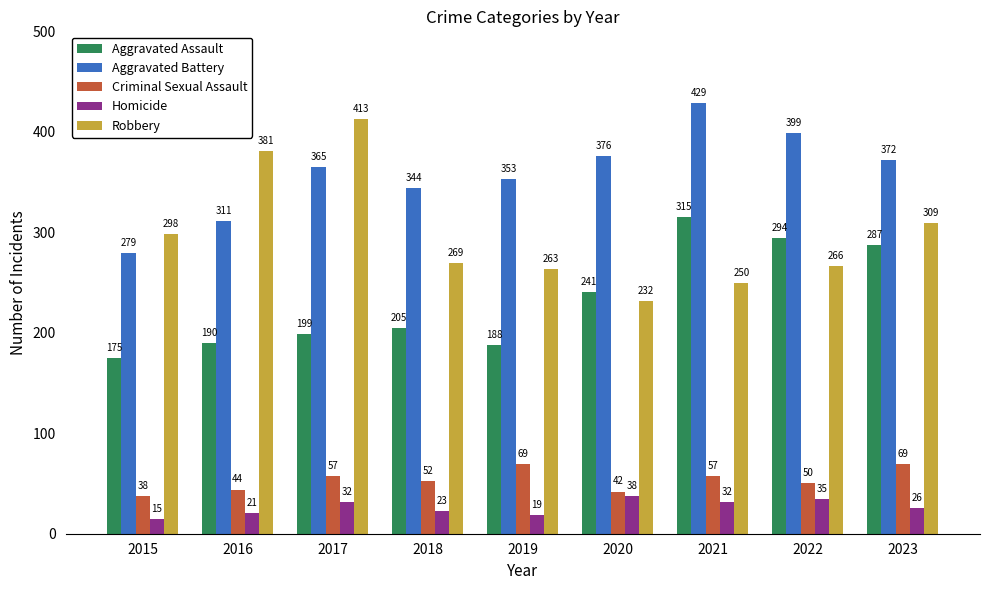

How many values in the Aggravated Assault series are below 205?

4